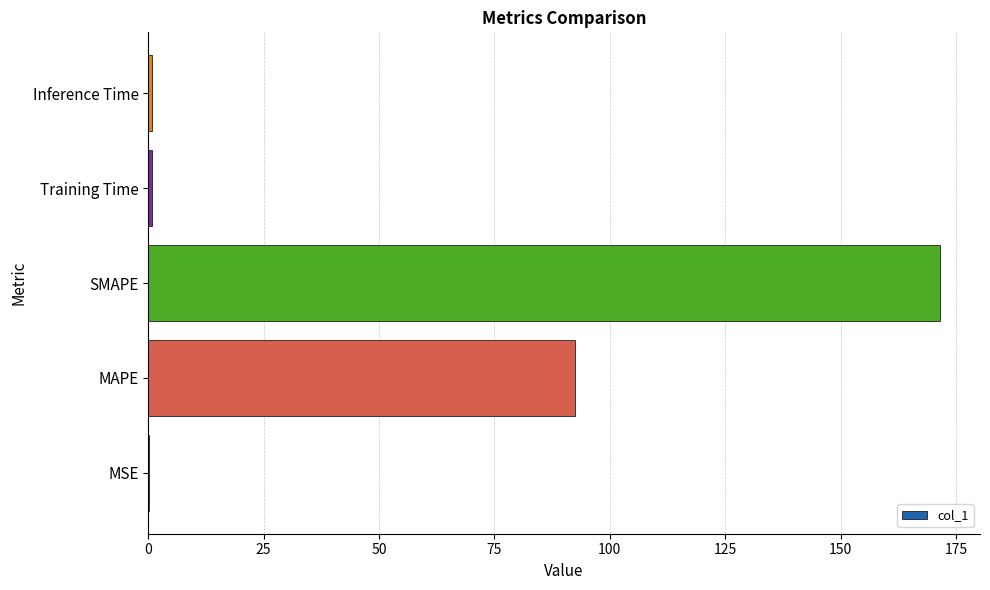

Is it true that the value at SMAPE is 37.1?

False